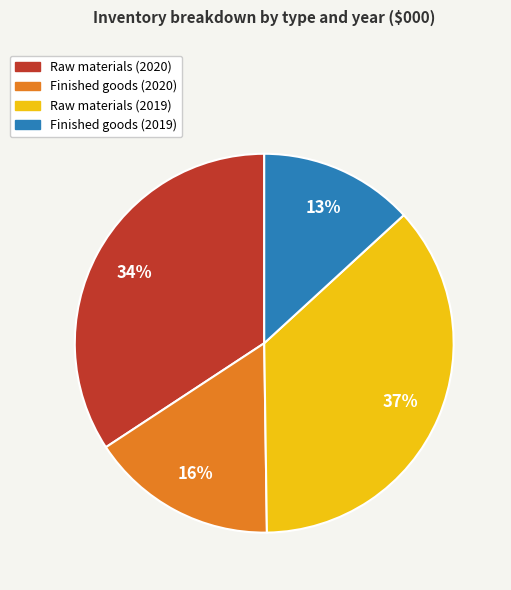

Do Raw materials (2020) and Finished goods (2019) together represent more than half of the pie?

No